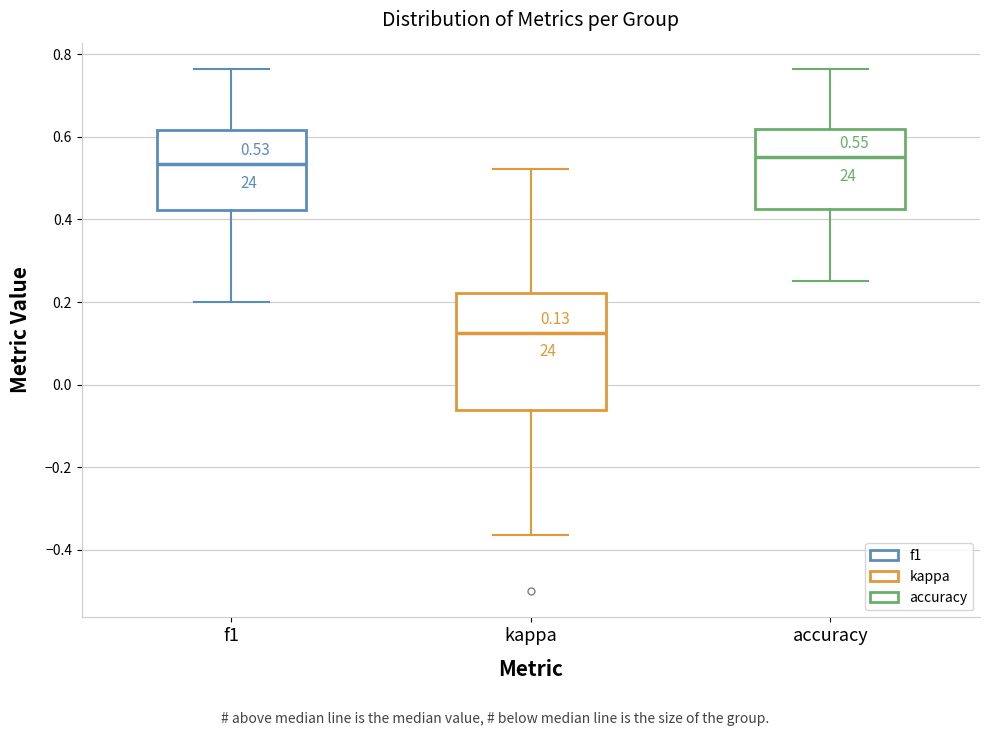

Which box's median line is the lowest?

kappa